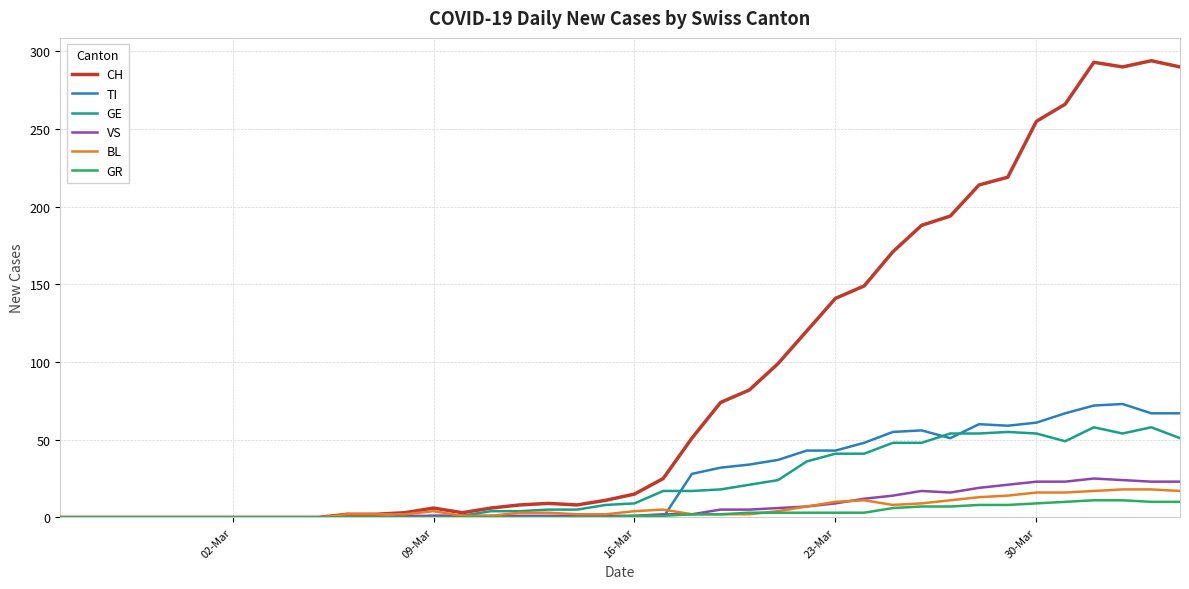

What is the maximum value for GE?

58